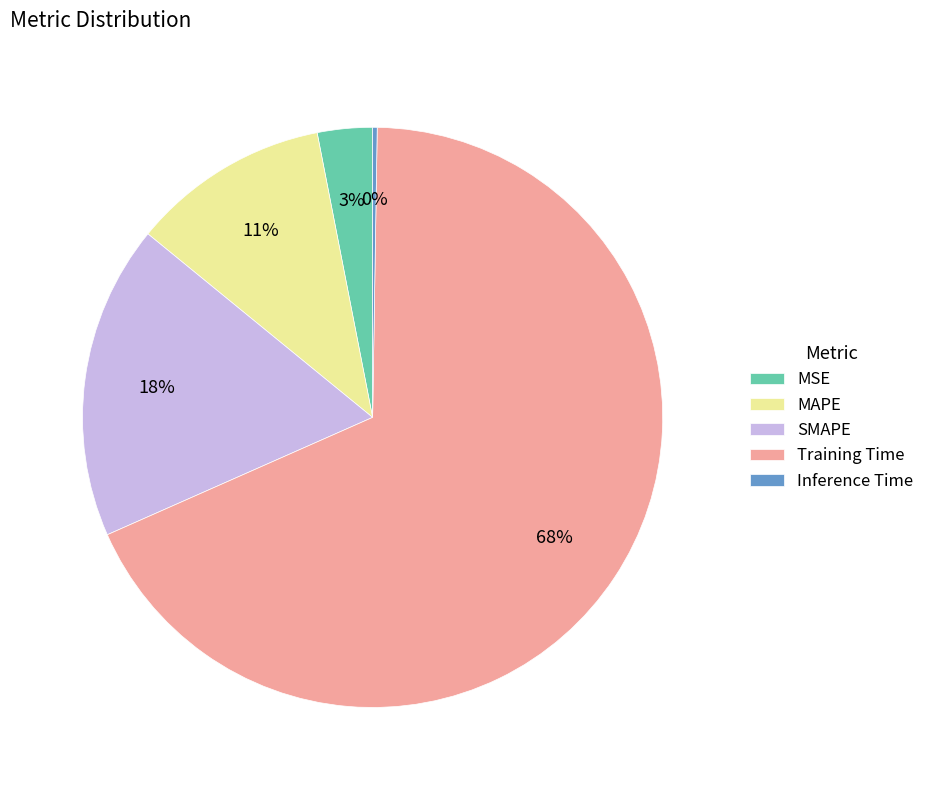

To the nearest percent, what is the combined percentage of MSE and MAPE?

14%